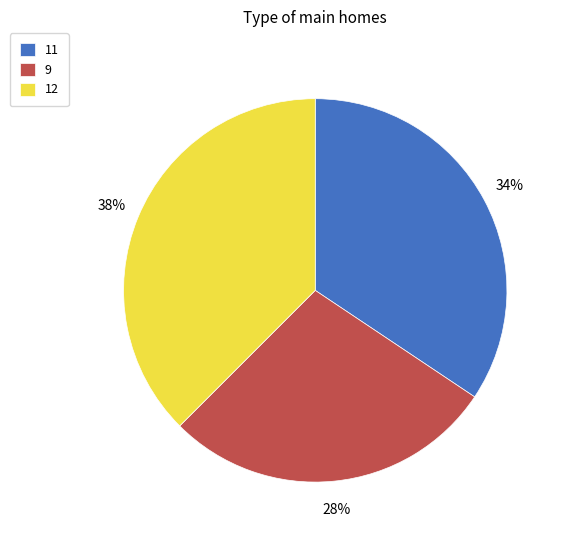

True or false: 12 accounts for 38% of the total.

True